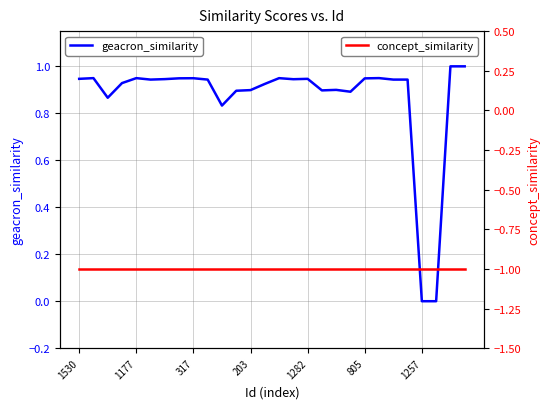

True or false: concept_similarity and geacron_similarity intersect in this chart.

False